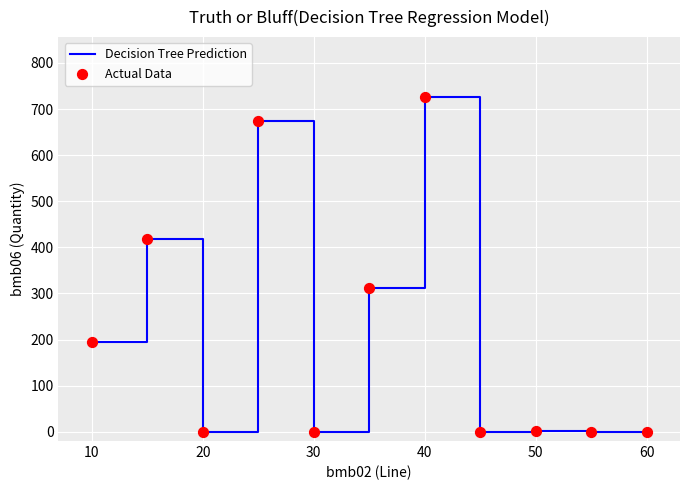

What is the greatest value displayed?

727.0